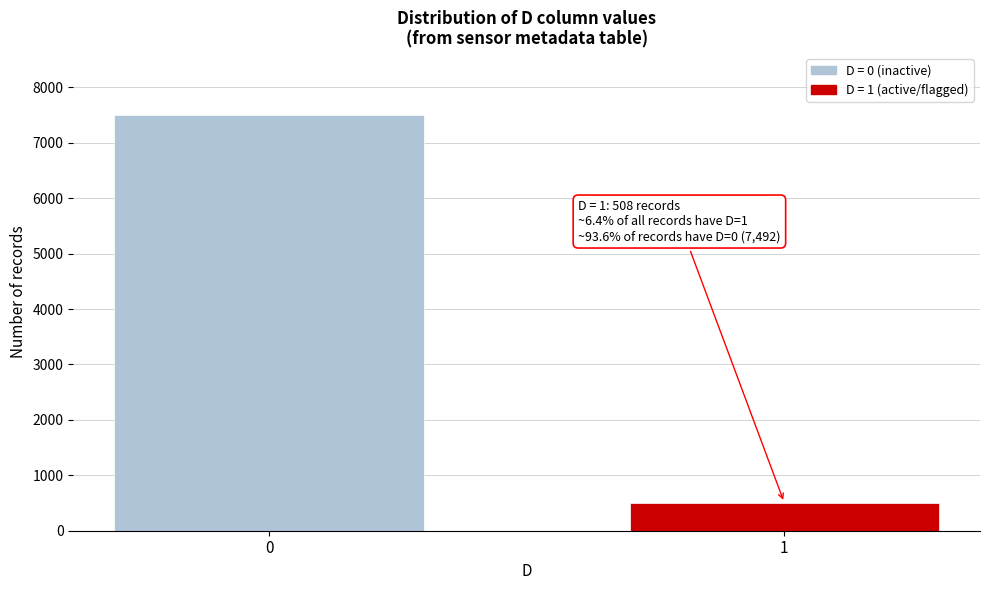

Reading left to right, extract all data points from this chart.

0=7492	1=508